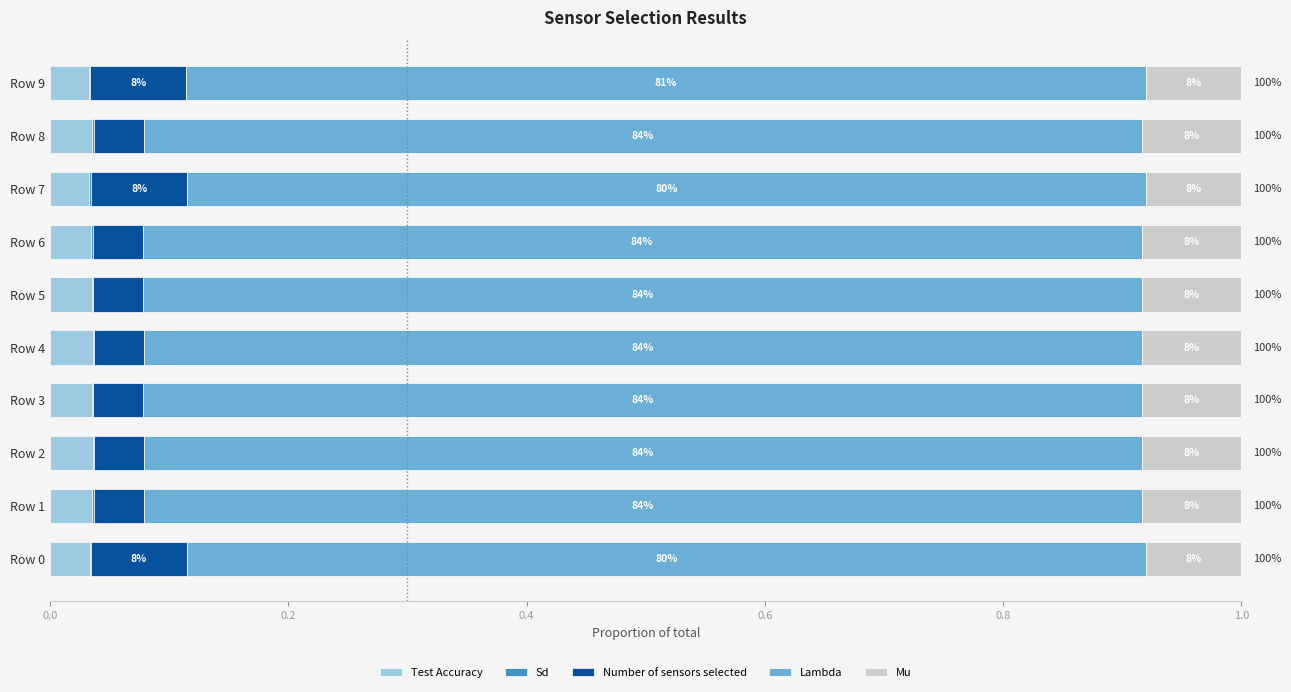

What position from the left is 0.4?

3